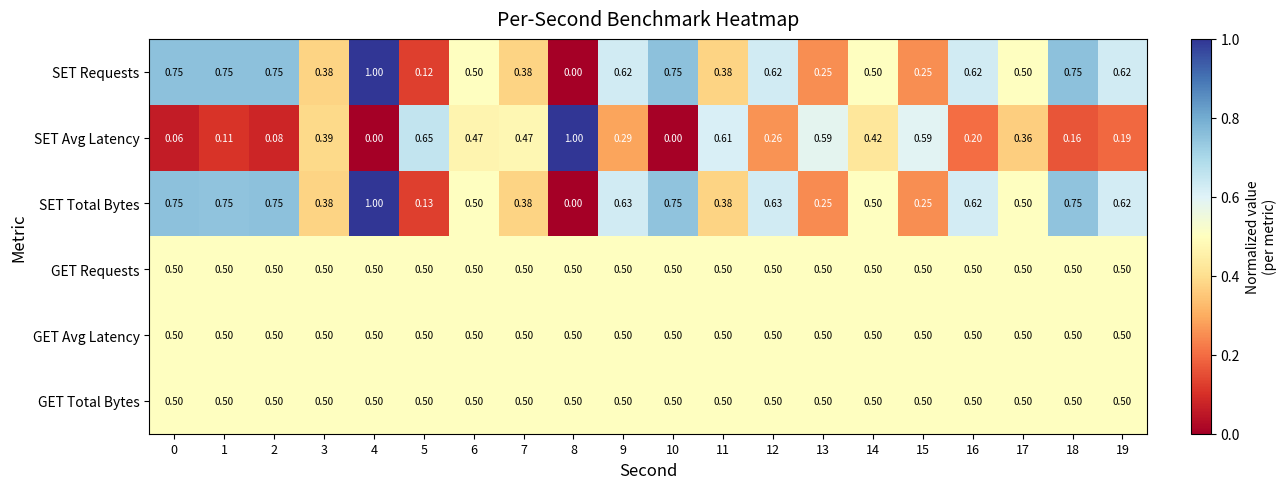

Is the value of GET Requests at 9 greater than the value of SET Requests at 4?

No